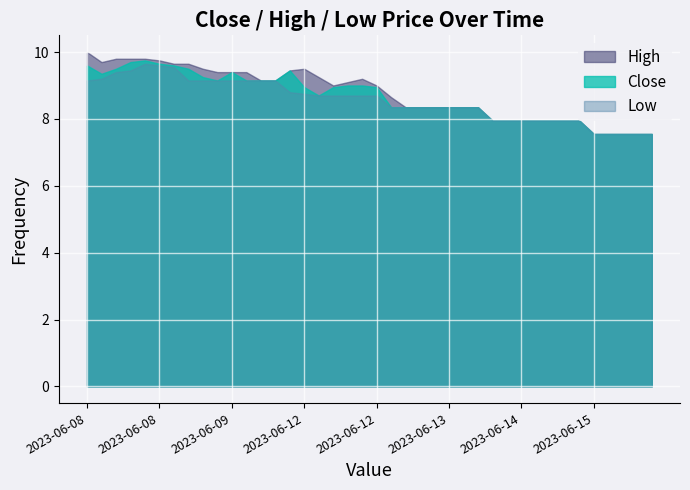

How many values in the High series exceed 9?

19